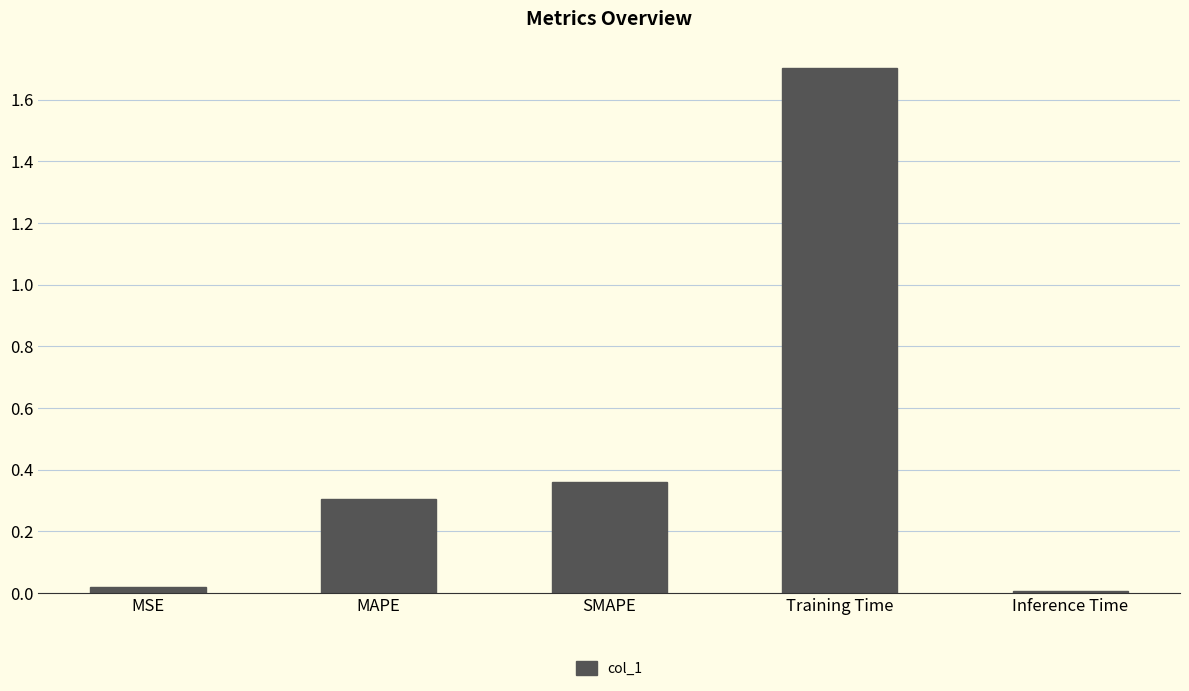

The value at MAPE is 0.4. True or false?

False